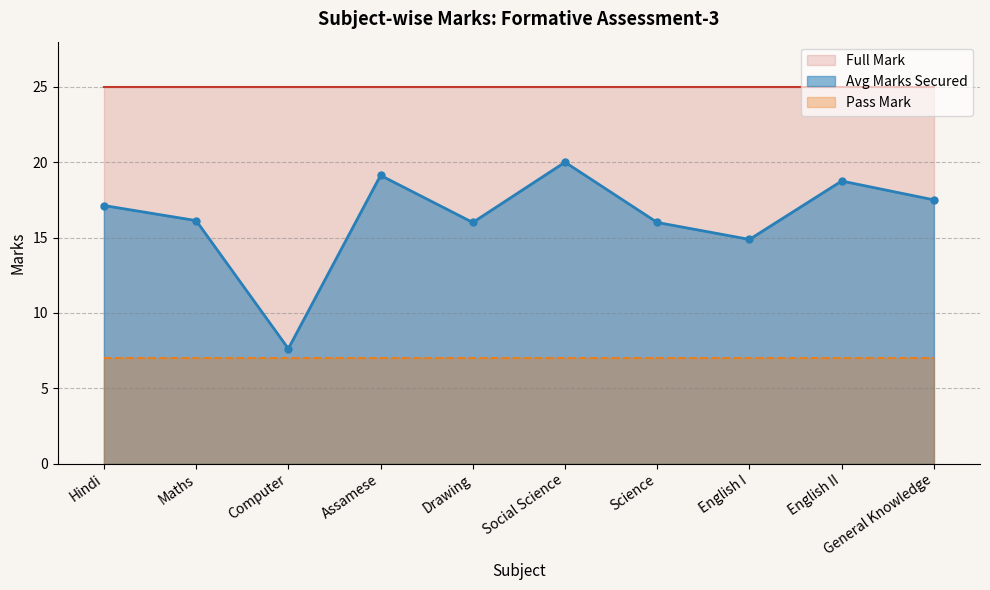

Rank the series at Drawing_4 from highest to lowest value.

Full Mark, Marks Secured, Pass Mark